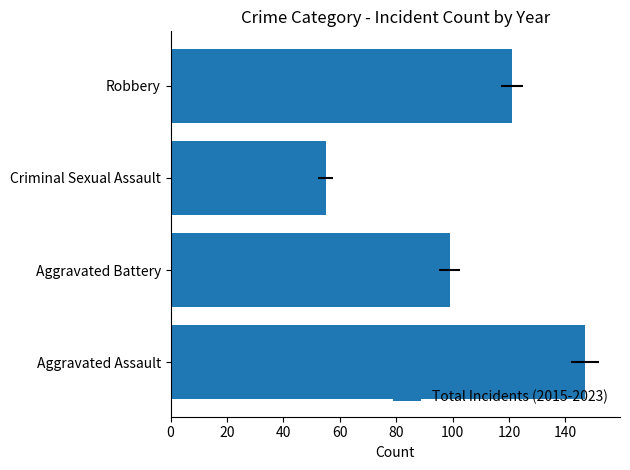

What is the value of the 1st bar from the left?

147